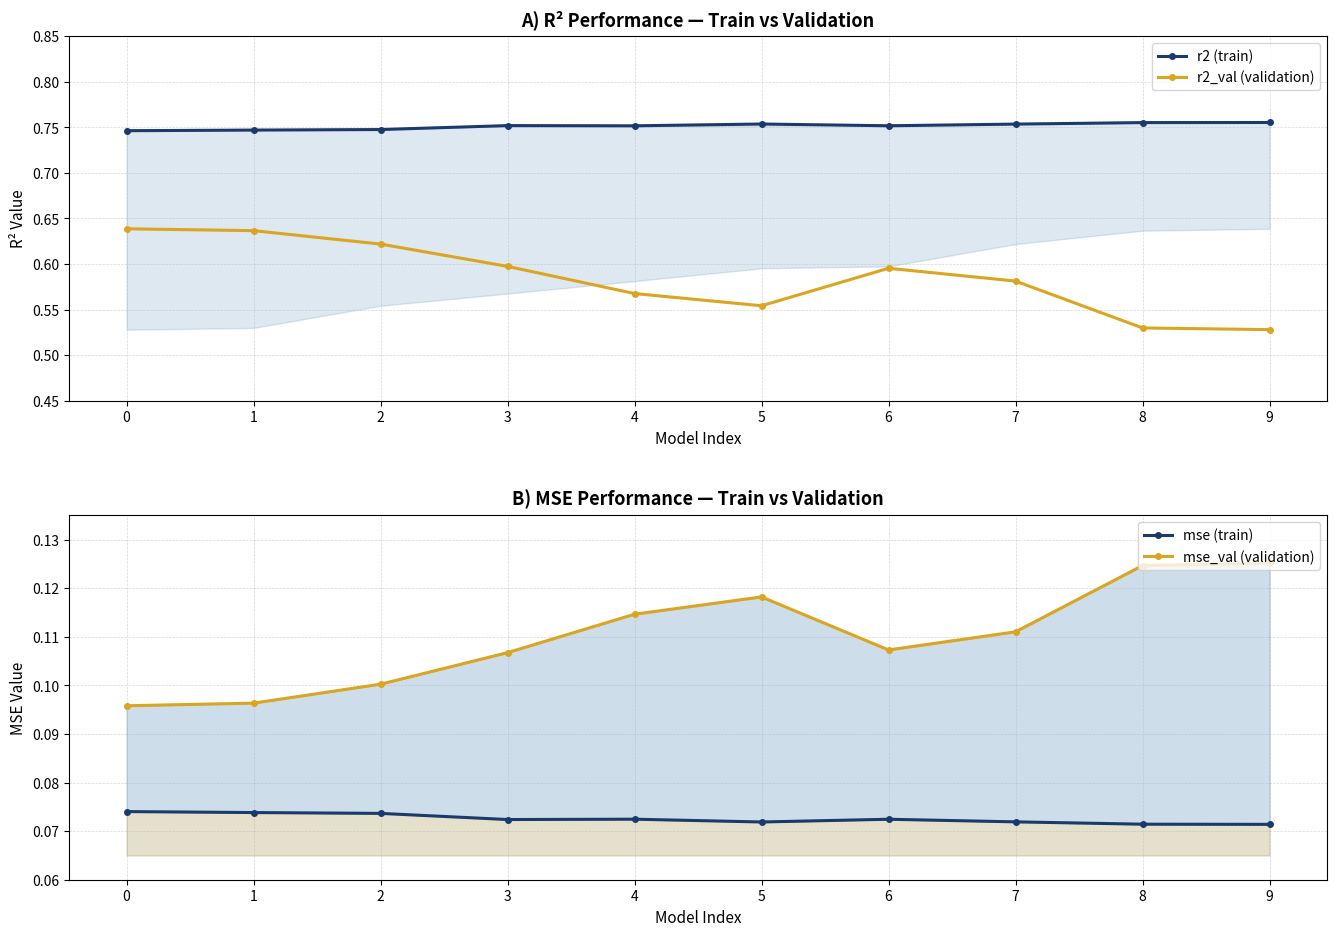

Reading right to left, list all the values displayed in this chart.

r2 (train): 0.8	0.8	0.8	0.8	0.8	0.8	0.8	0.7	0.7	0.7
r2_val (validation): 0.5	0.5	0.6	0.6	0.6	0.6	0.6	0.6	0.6	0.6
mse (train): 0.1	0.1	0.1	0.1	0.1	0.1	0.1	0.1	0.1	0.1
mse_val (validation): 0.1	0.1	0.1	0.1	0.1	0.1	0.1	0.1	0.1	0.1